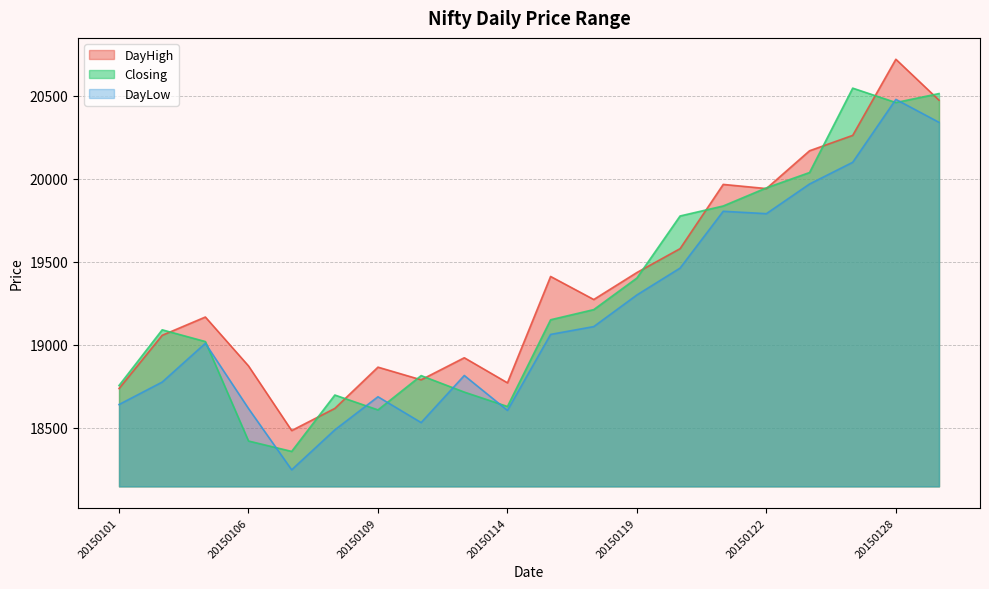

Rank the series by their maximum value, from highest to lowest.

DayHigh, Closing, DayLow